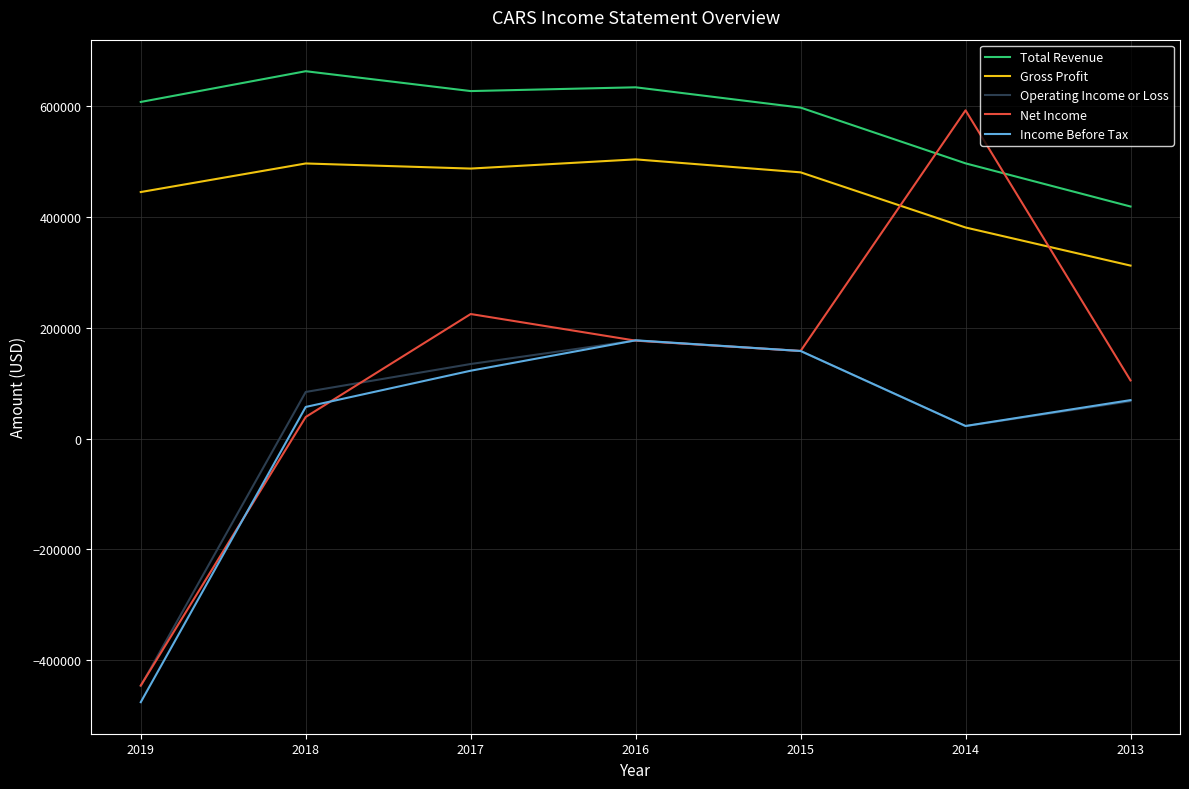

True or false: Operating Income or Loss and Gross Profit cross at least once.

False